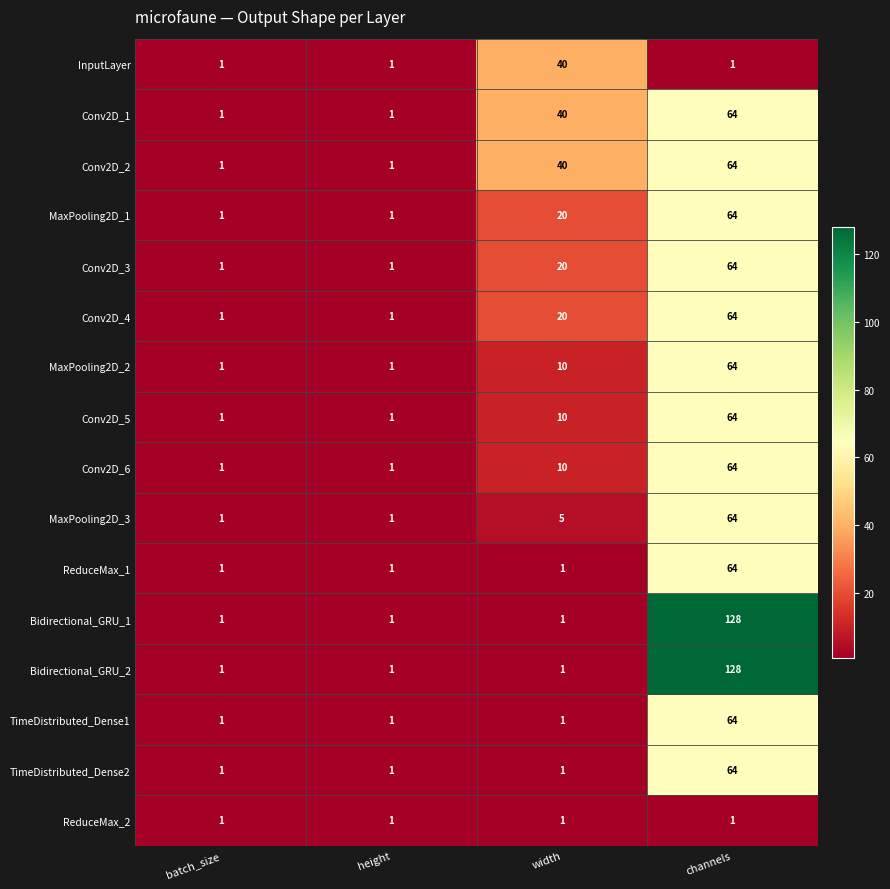

True or false: InputLayer has a value of 1 at height.

True